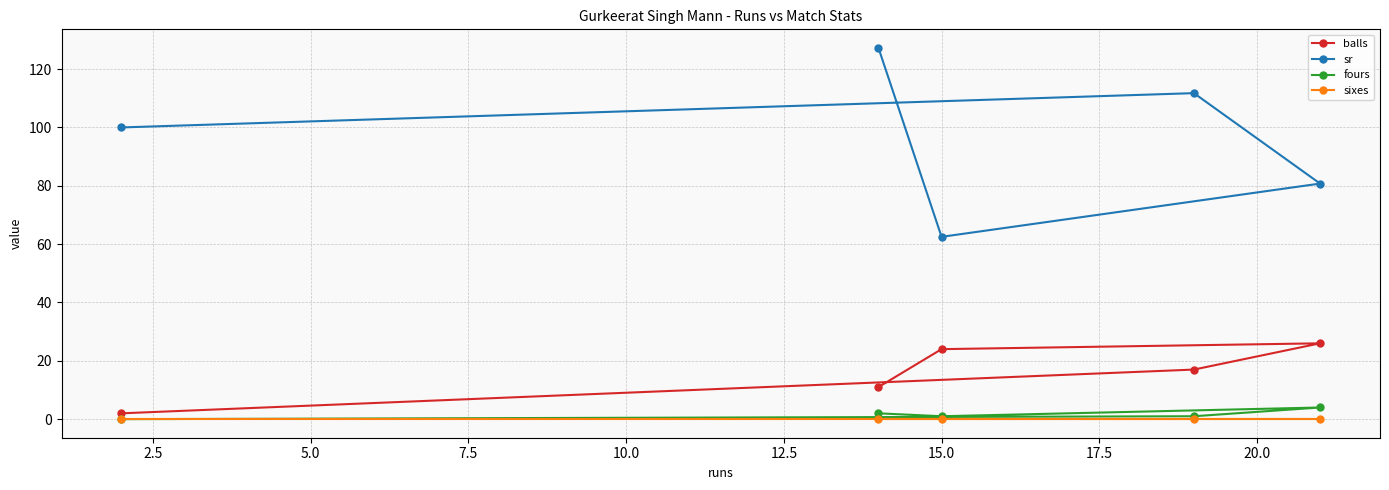

Which series has the widest spread of values?

sr